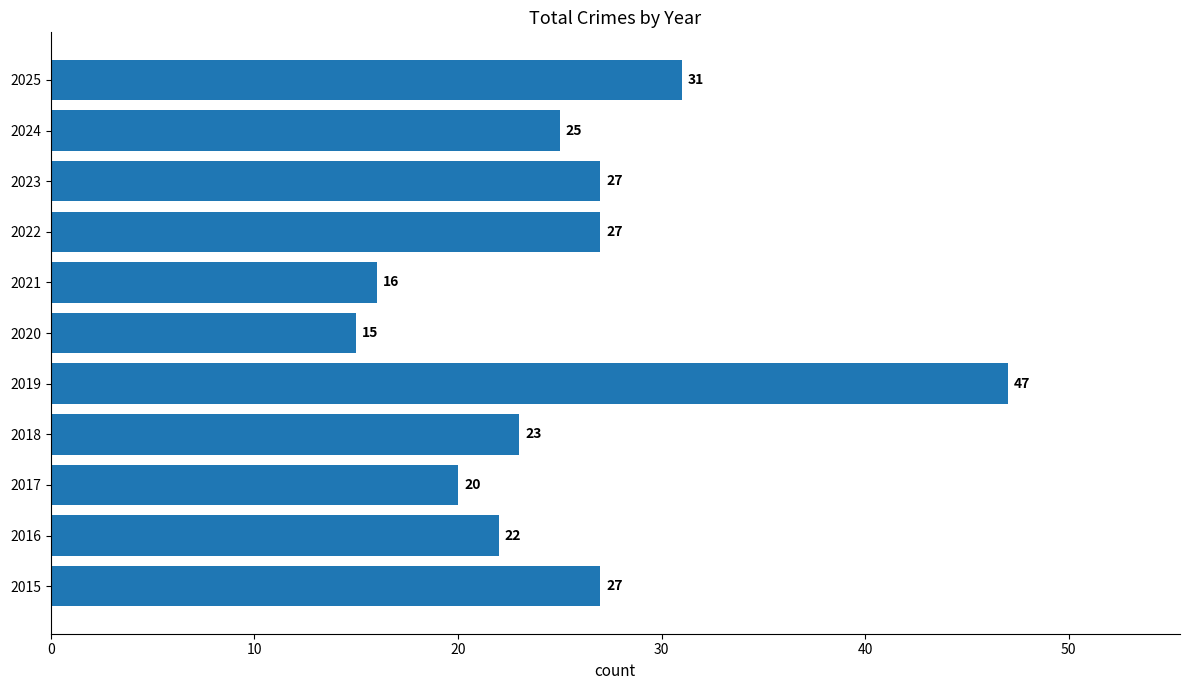

Count the number of data series in this chart.

1